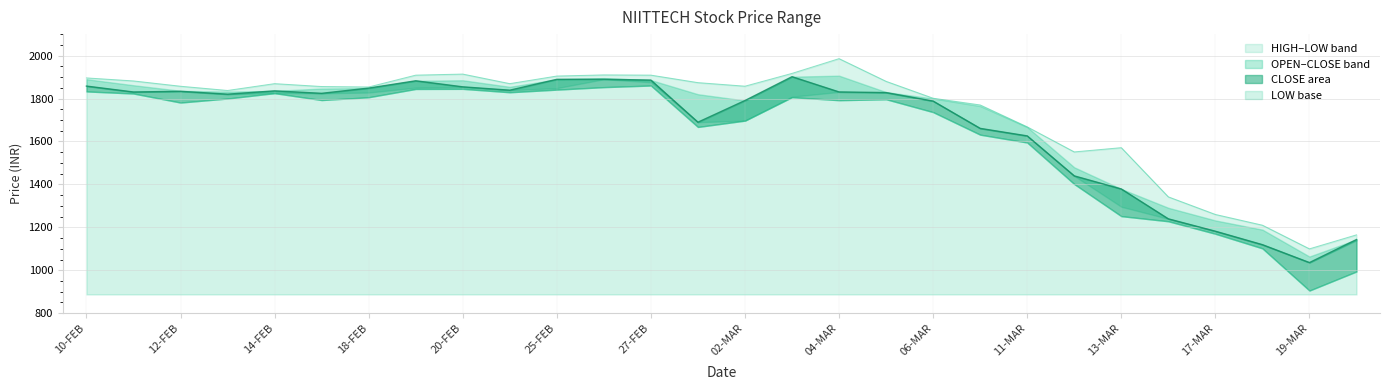

True or false: HIGH has a value of 1954.3 at 16-MAR.

False